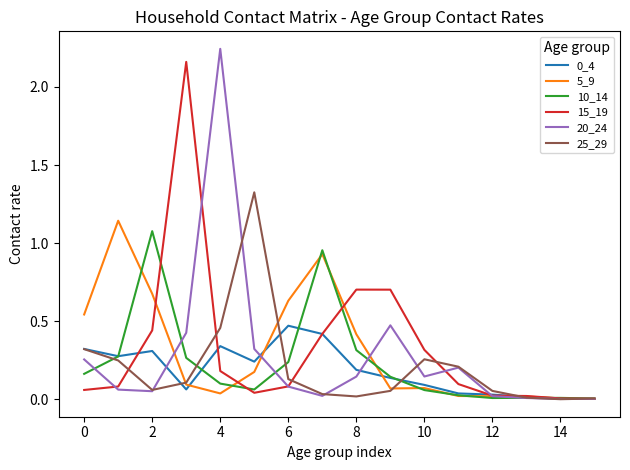

What is the sum of all 25_29 values?

3.3